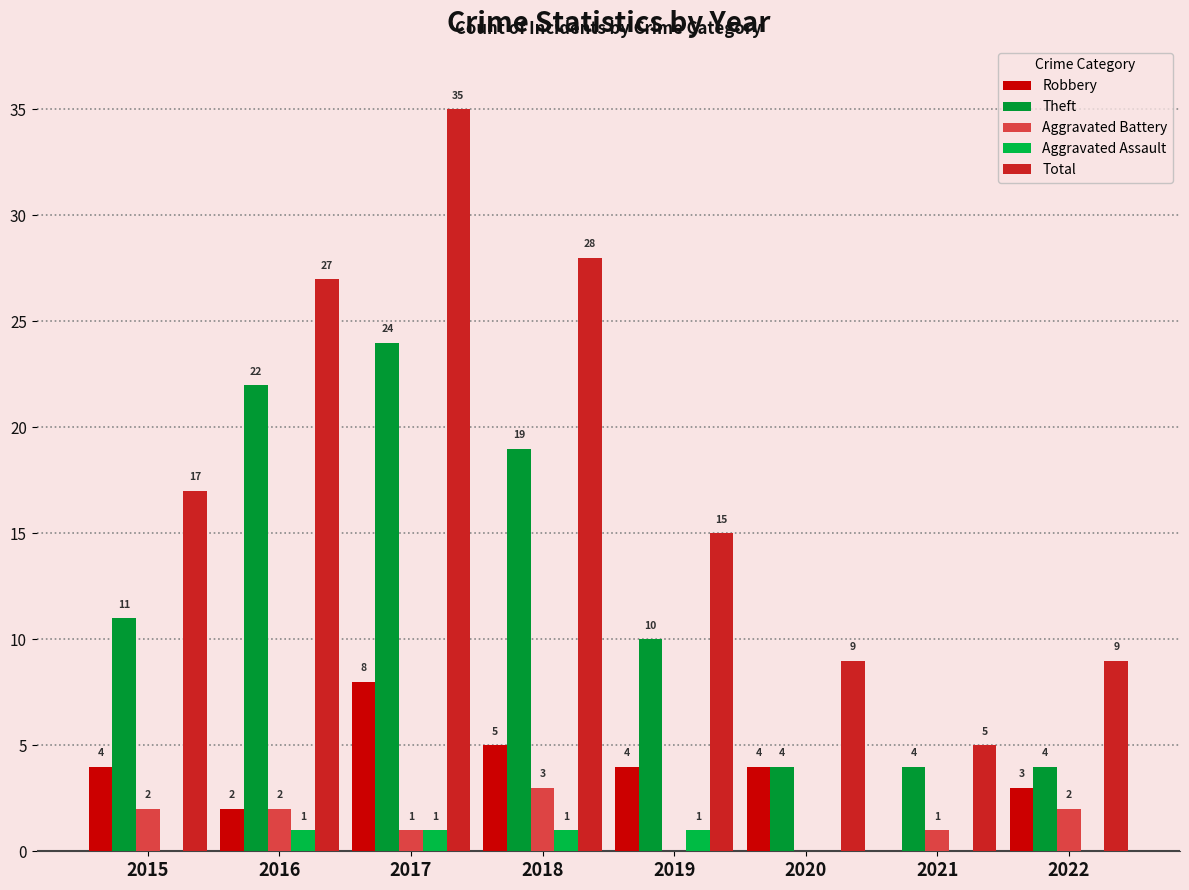

Rank the series by their maximum value, from lowest to highest.

Aggravated Assault, Aggravated Battery, Robbery, Theft, Total